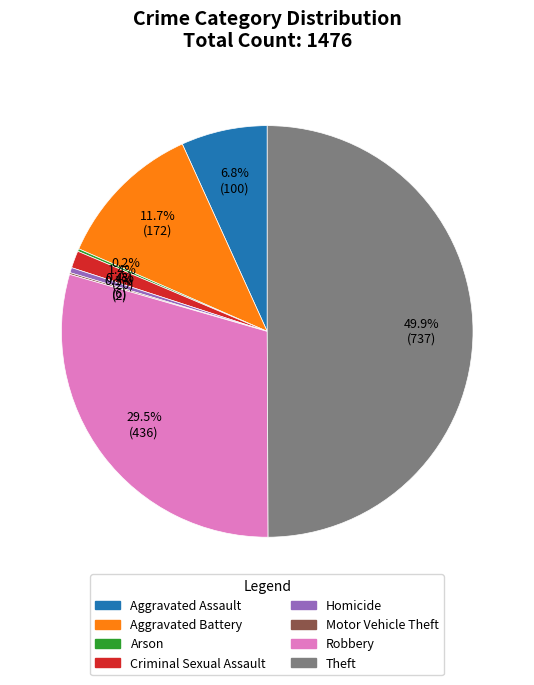

Does Robbery represent more than half of the total?

No